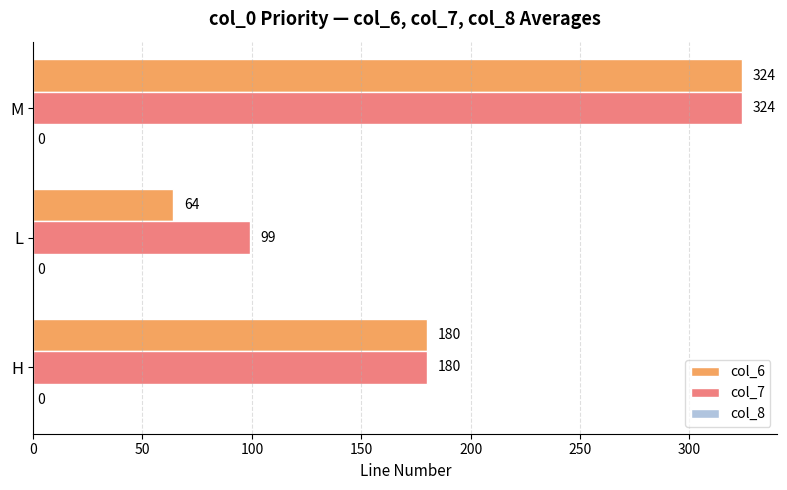

What value does the col_6 series have at H?

180